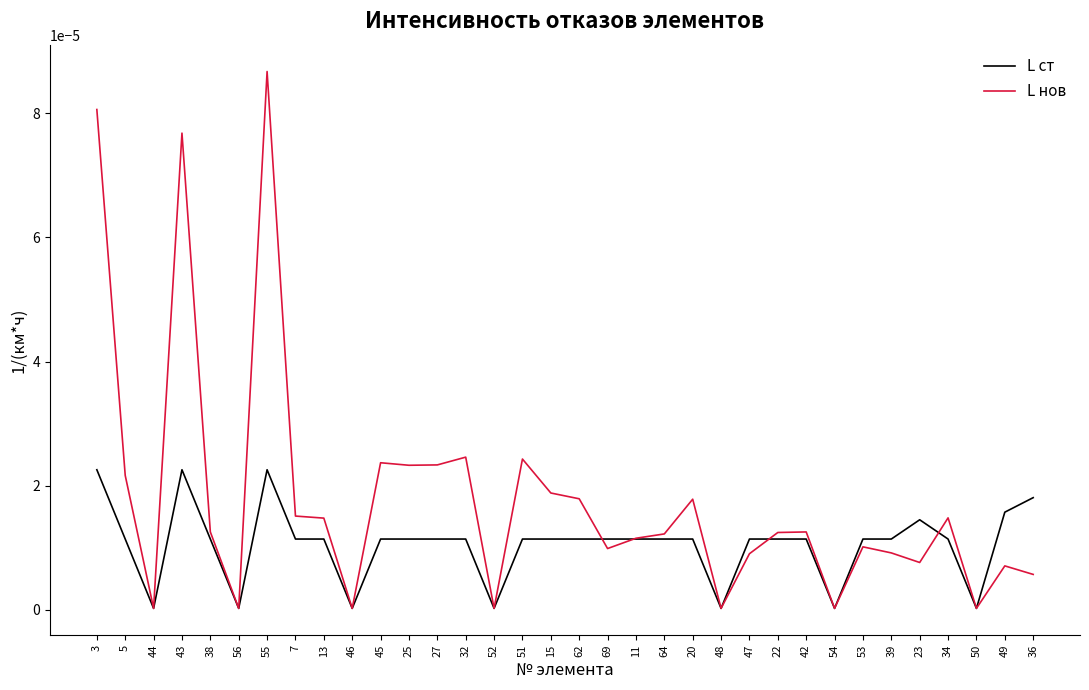

In L нов, how many points are lower than both neighbors (excluding endpoints)?

10